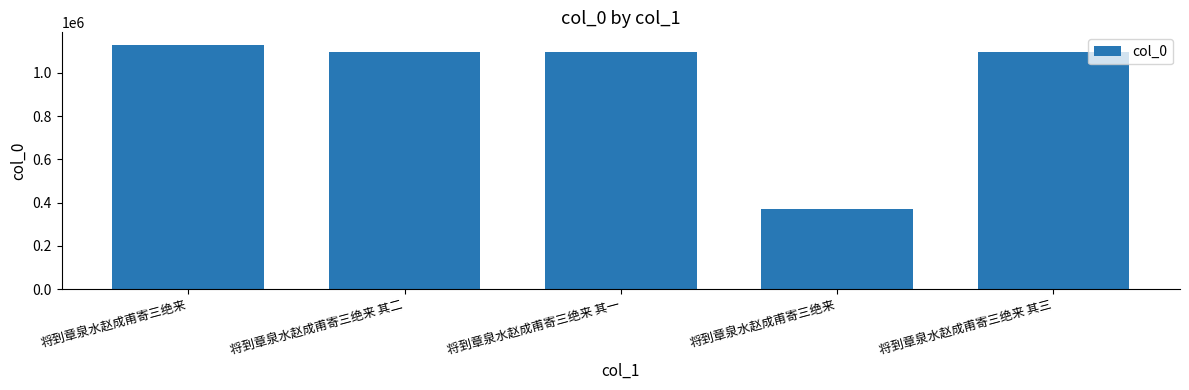

Rank the categories by value from lowest to highest.

将到章泉水赵成甫寄三绝来, 将到章泉水赵成甫寄三绝来 其一, 将到章泉水赵成甫寄三绝来 其二, 将到章泉水赵成甫寄三绝来 其三, 将到章泉水赵成甫寄三绝来